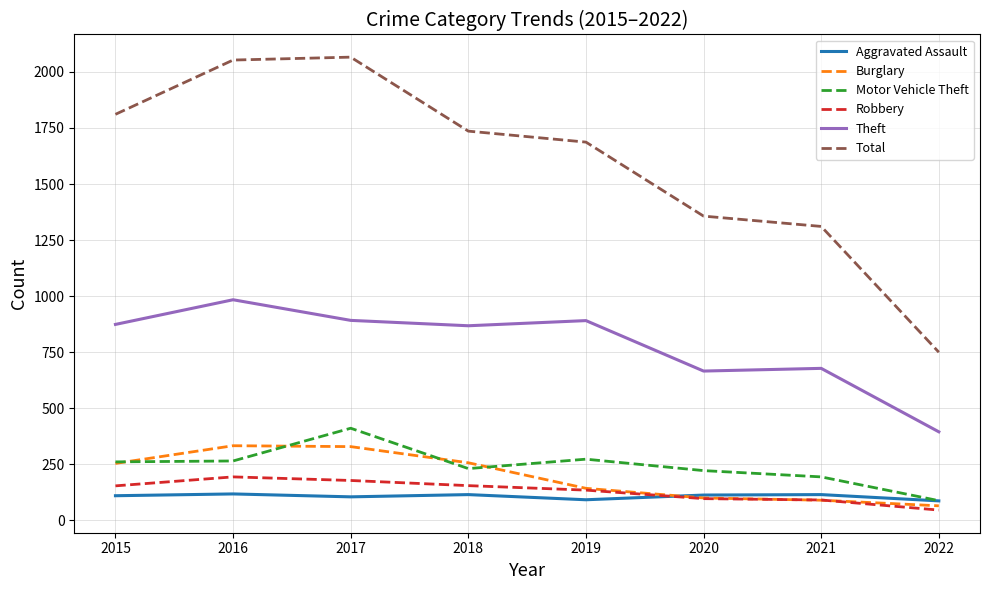

Which series has the largest total across all categories?

Total